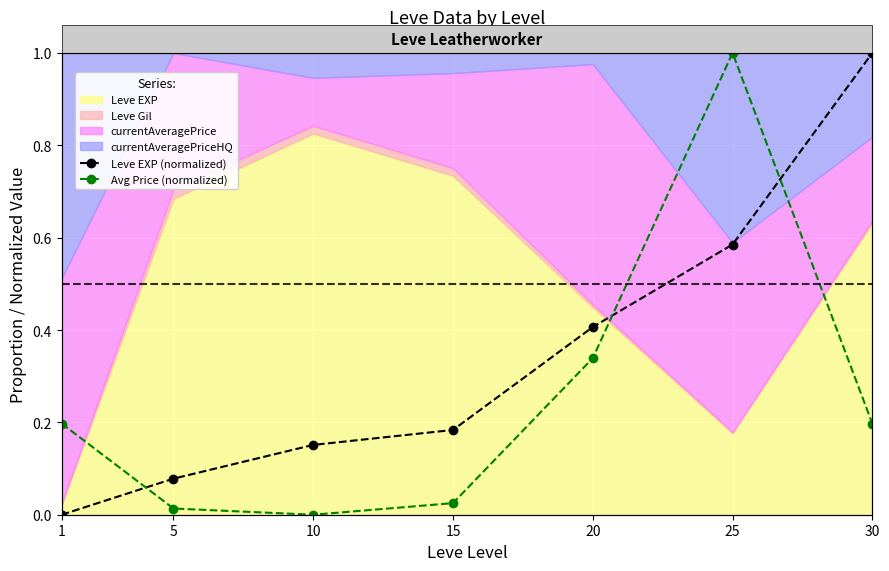

Which series has the largest range (max minus min)?

Avg Price (normalized)